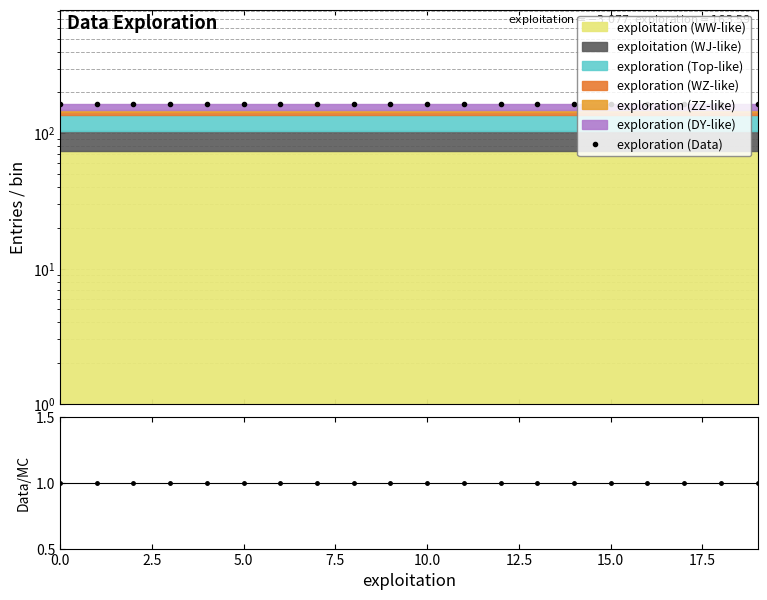

What is the value of the exploration (Data) point at the 15th from the left?

163.6